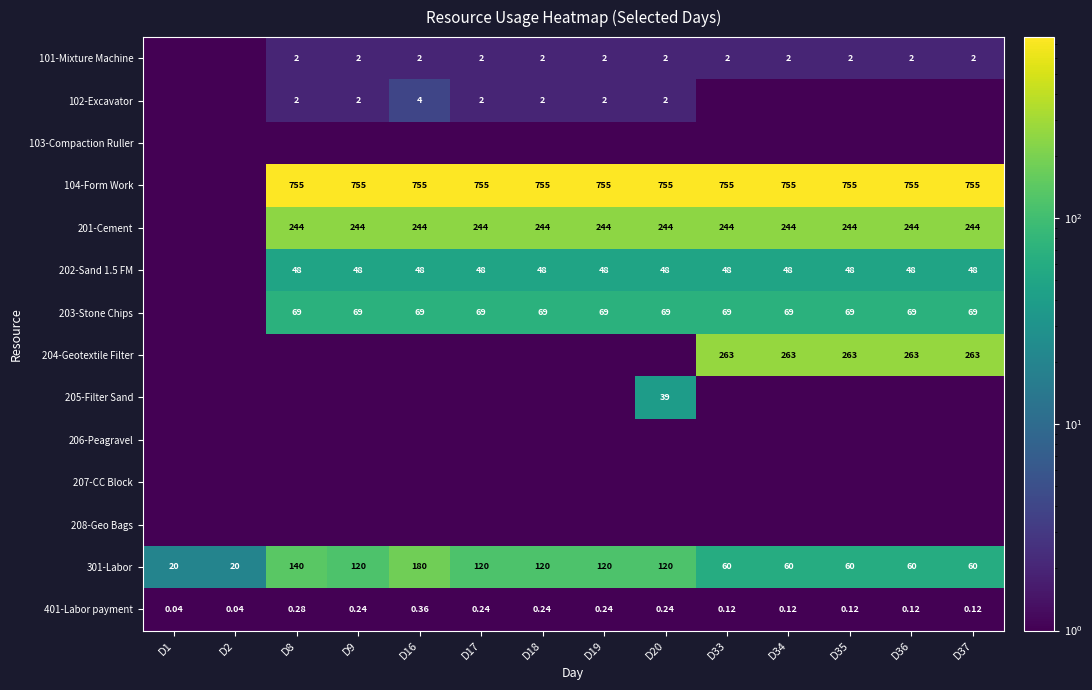

True or false: 202-Sand 1.5 FM has a value of 48.0 at D33.

True